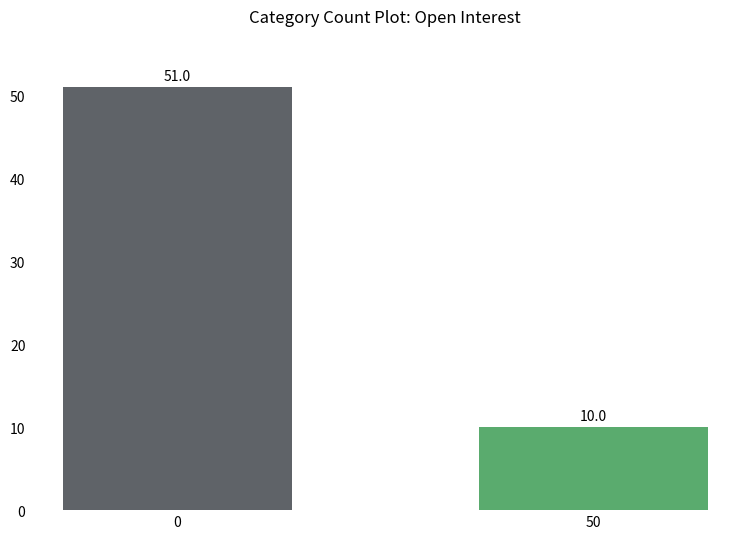

True or false: session high has a value of -3.0 at 0.

False